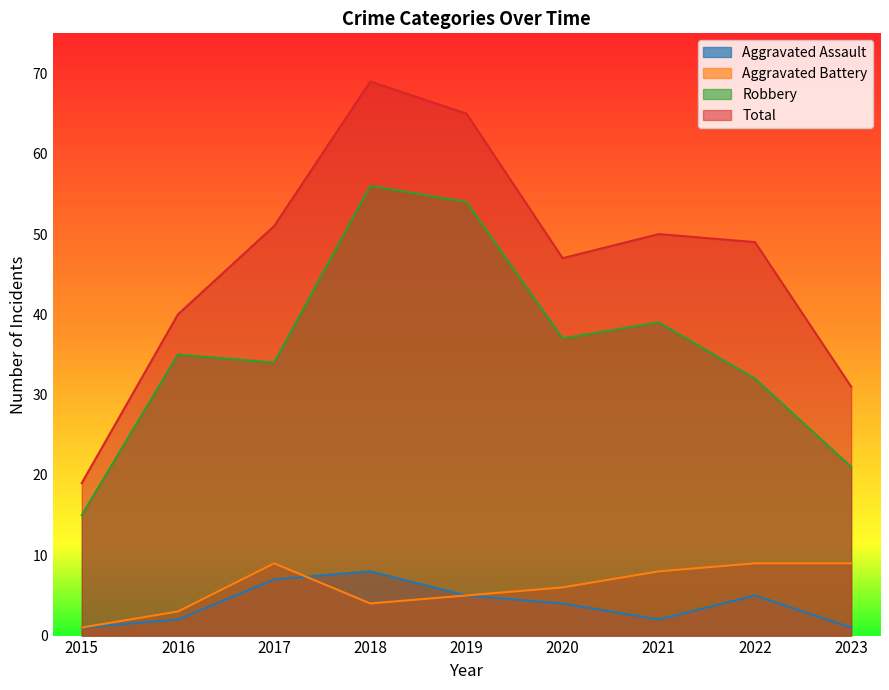

What is the value of the Aggravated Assault point at the 6th from the left?

4